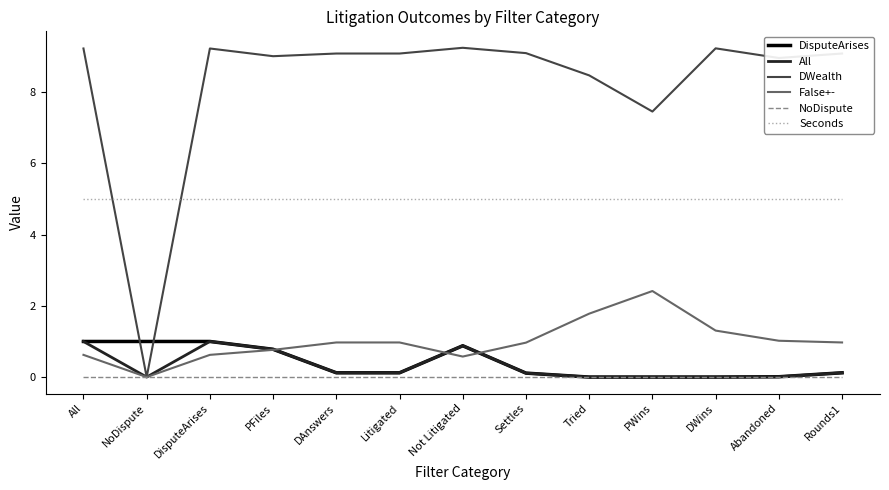

Count the number of data series in this chart.

6